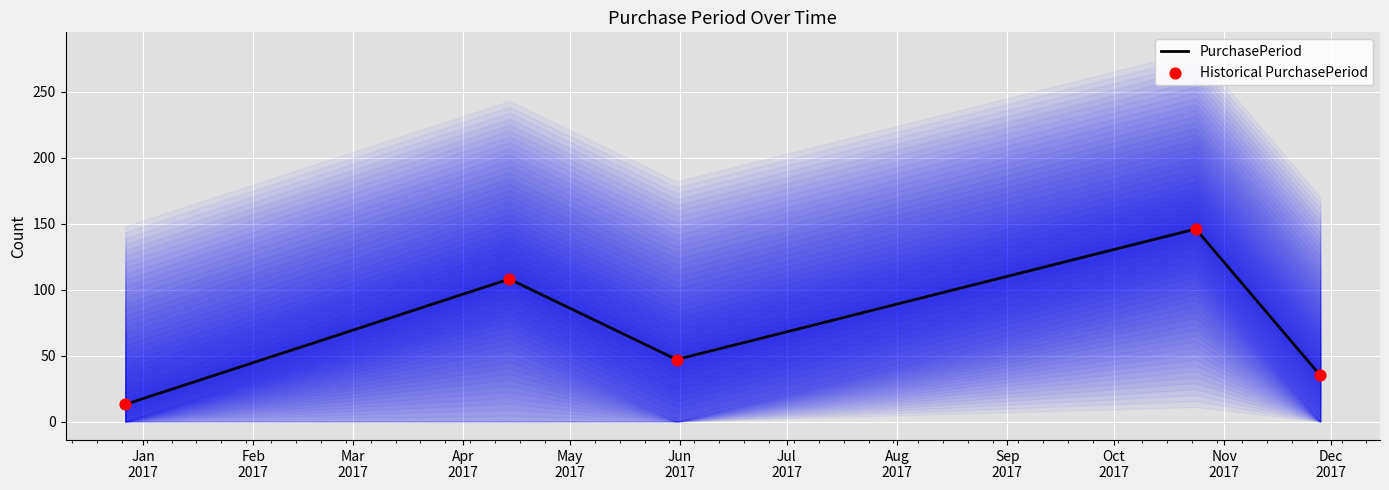

Which series has the largest total across all categories?

PurchasePeriod